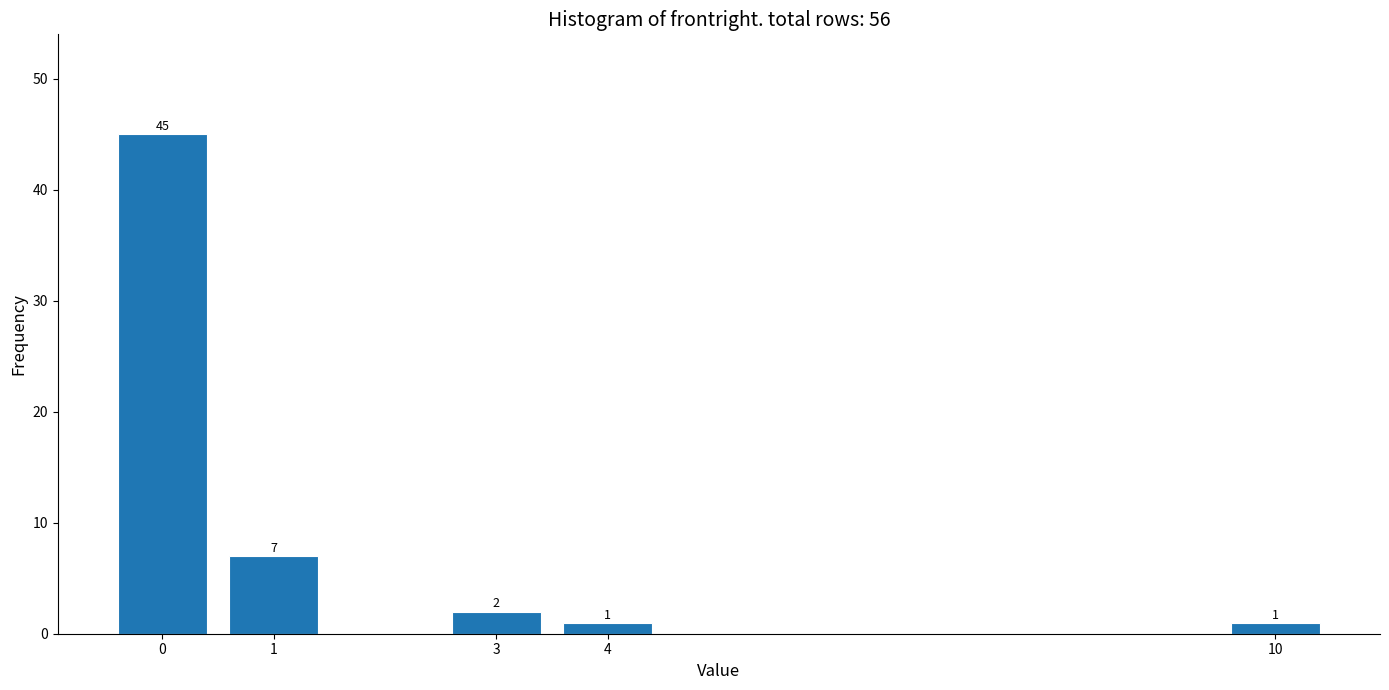

Reading left to right, what are all the values shown in this chart?

45	7	2	1	1